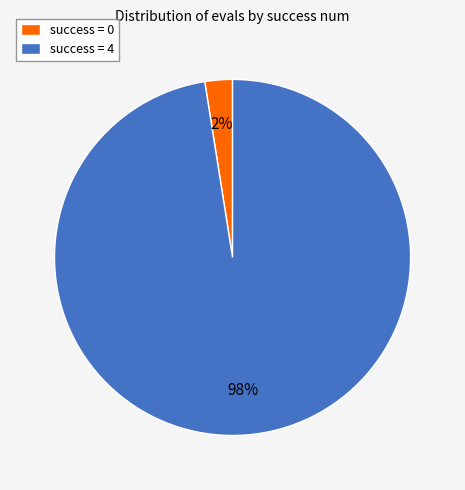

Combined, do success = 4 and success = 0 account for over 50%?

Yes